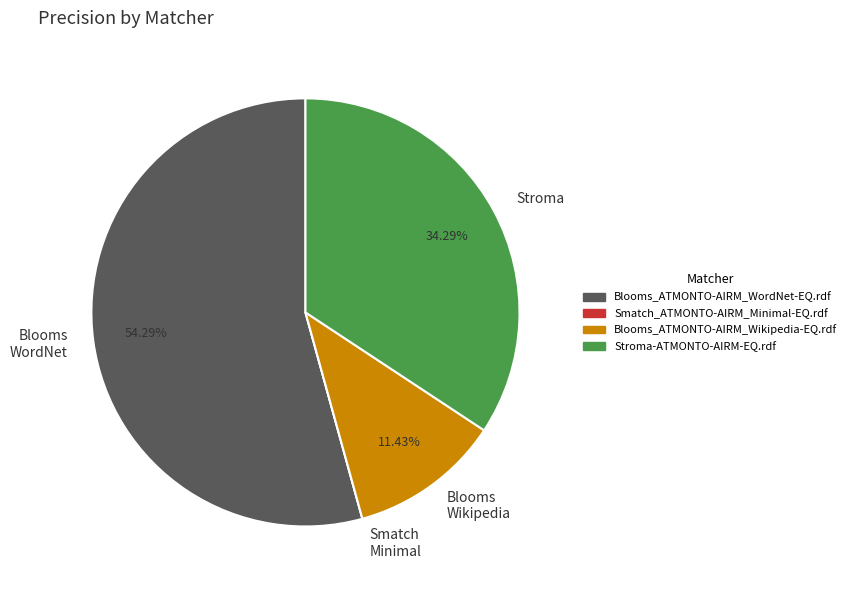

Do Blooms Wikipedia and Blooms WordNet together represent more than half of the pie?

Yes